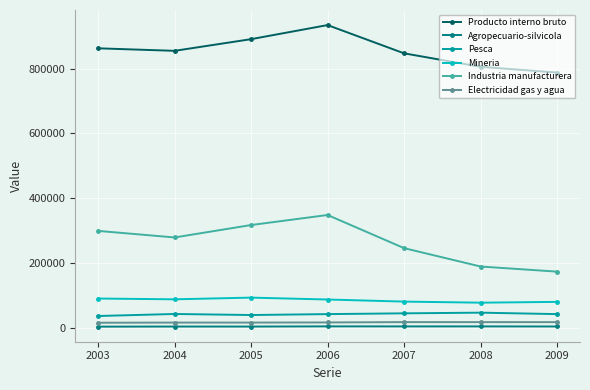

What is the sum of all Producto interno bruto values?

5985095